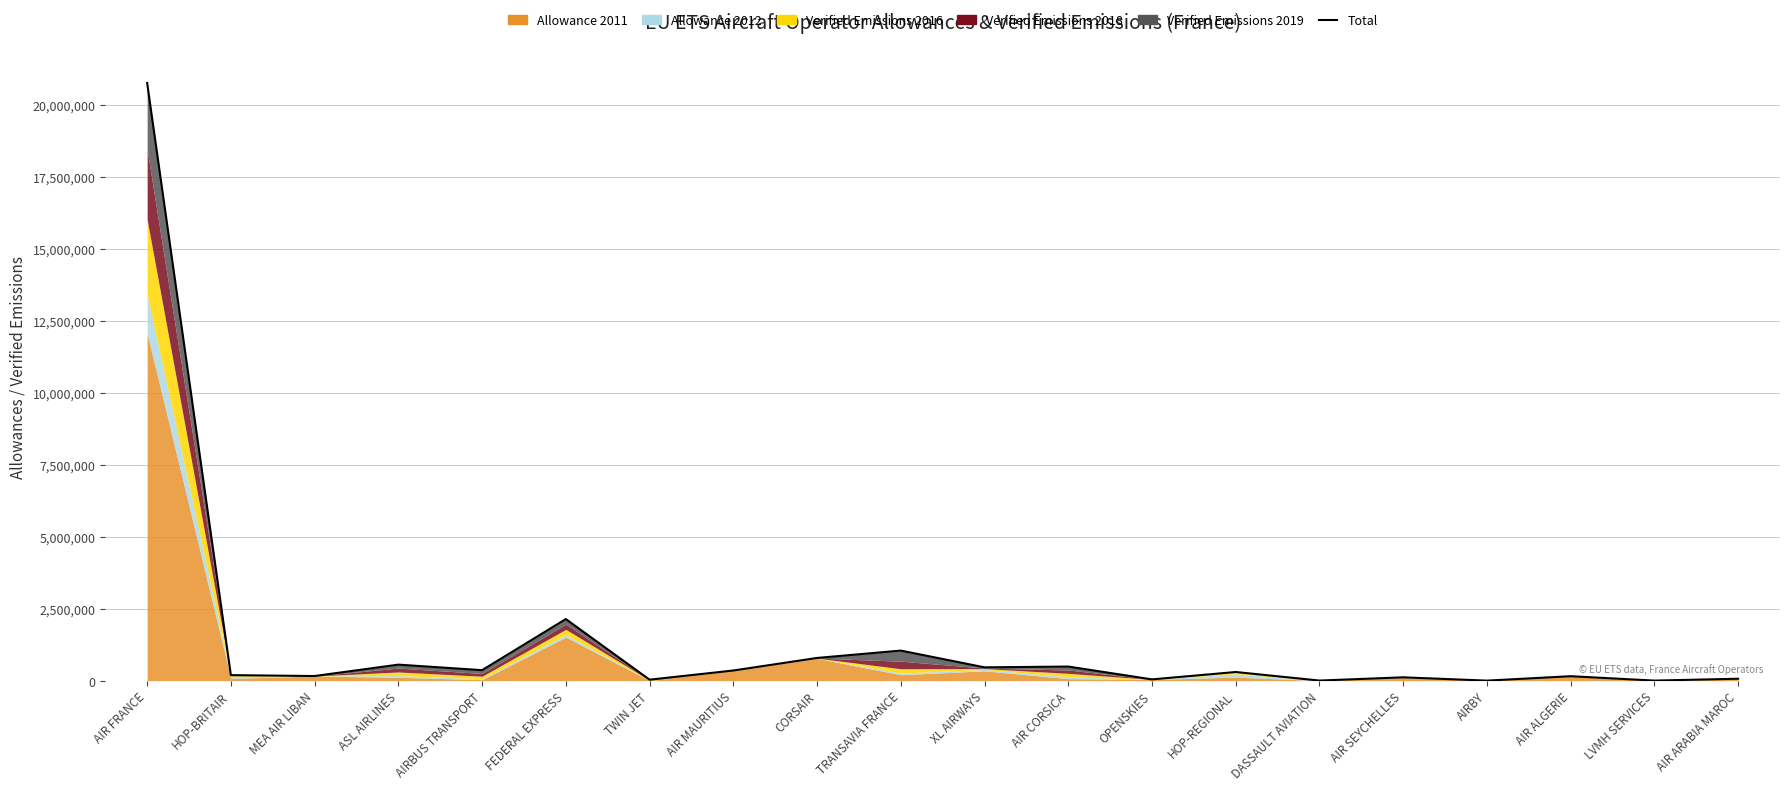

Which label corresponds to the largest value in the chart?

AIR FRANCE